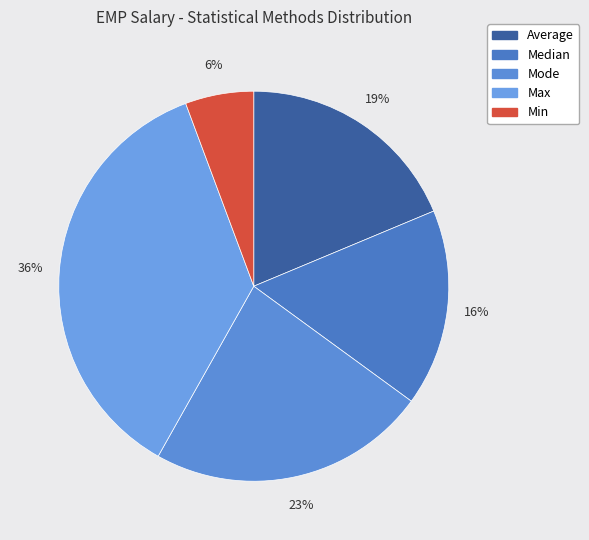

How many segments does this pie chart have?

5